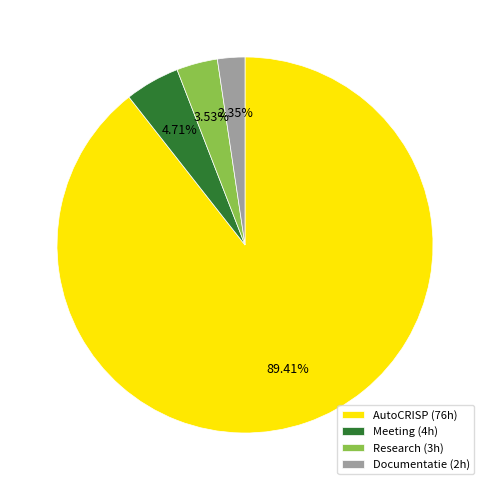

Does AutoCRISP represent more than half of the total?

Yes